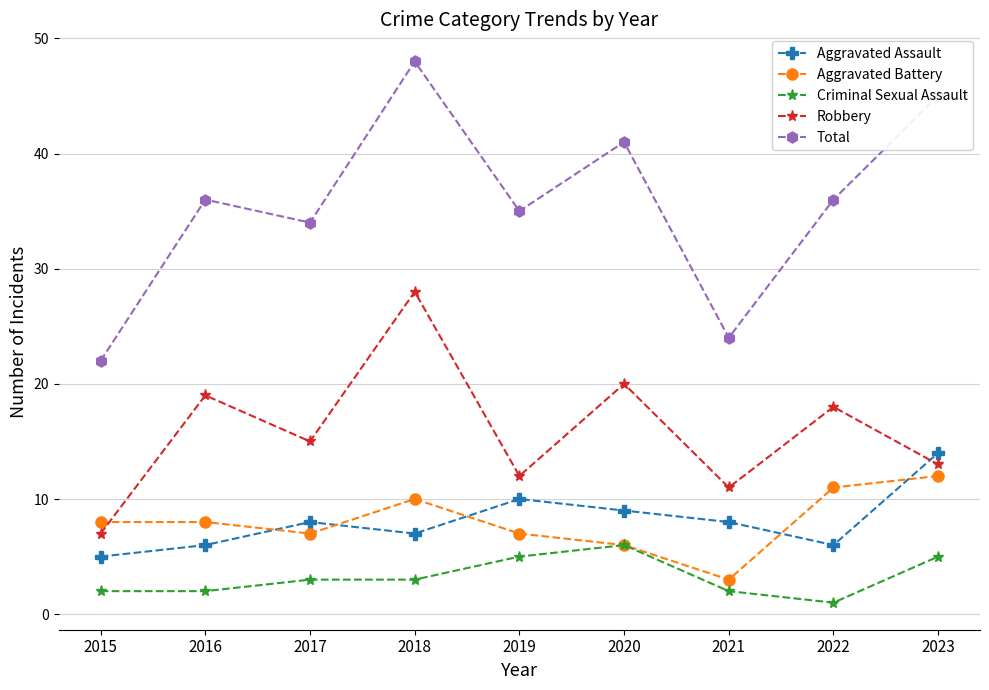

What is the total value across all series at 2023?

89